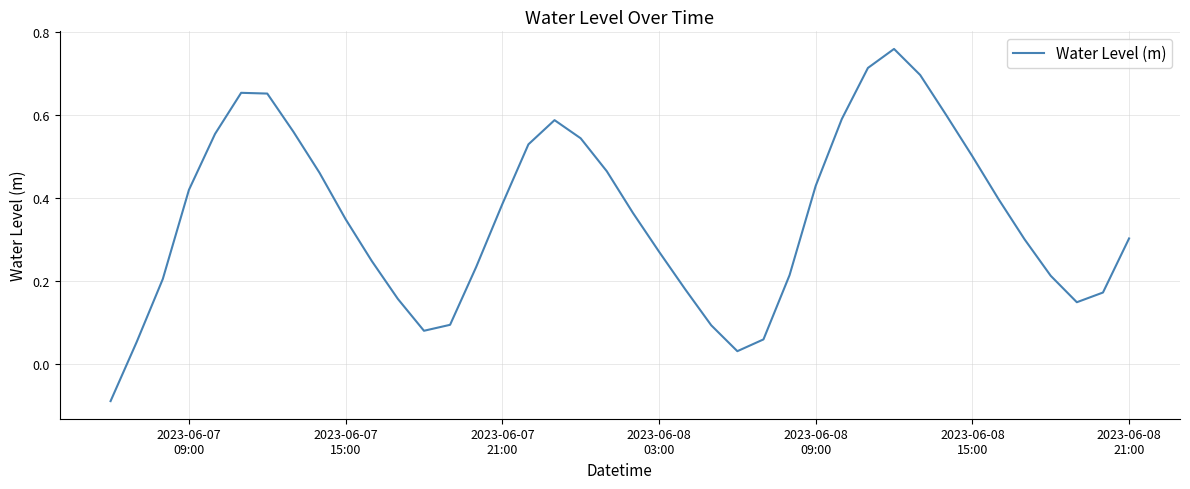

How many values are below 0?

1